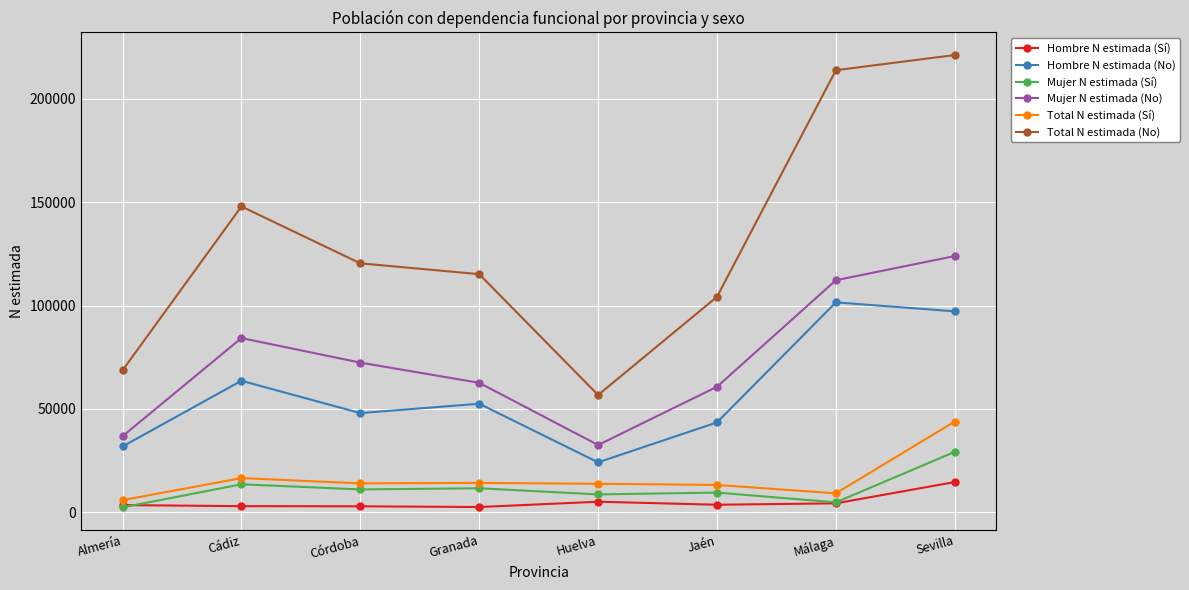

True or false: Hombre N estimada (No) has a value of 93834 at Granada.

False